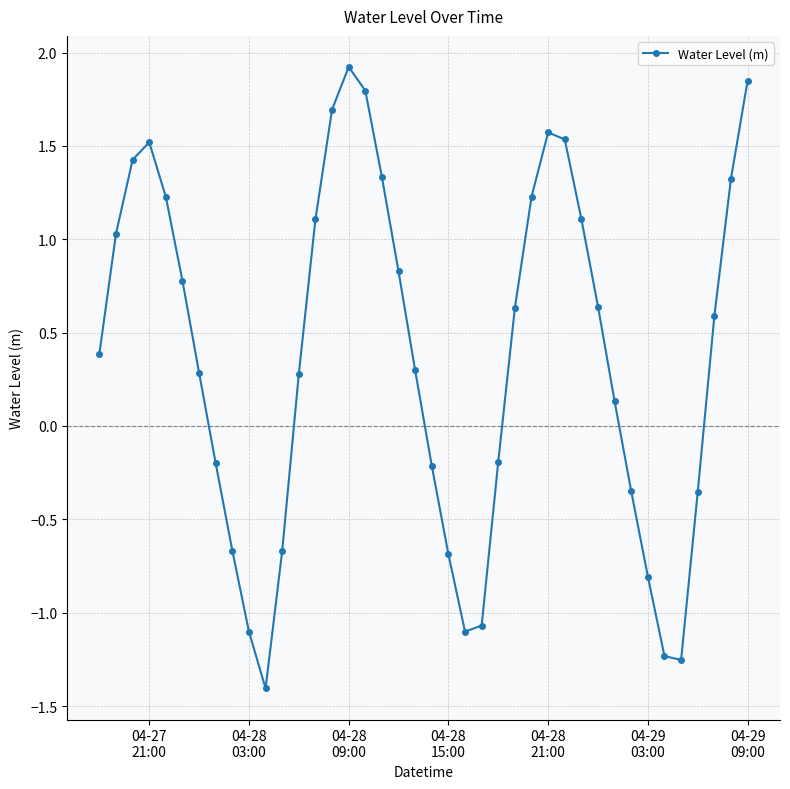

What is the smallest value displayed?

-1.4